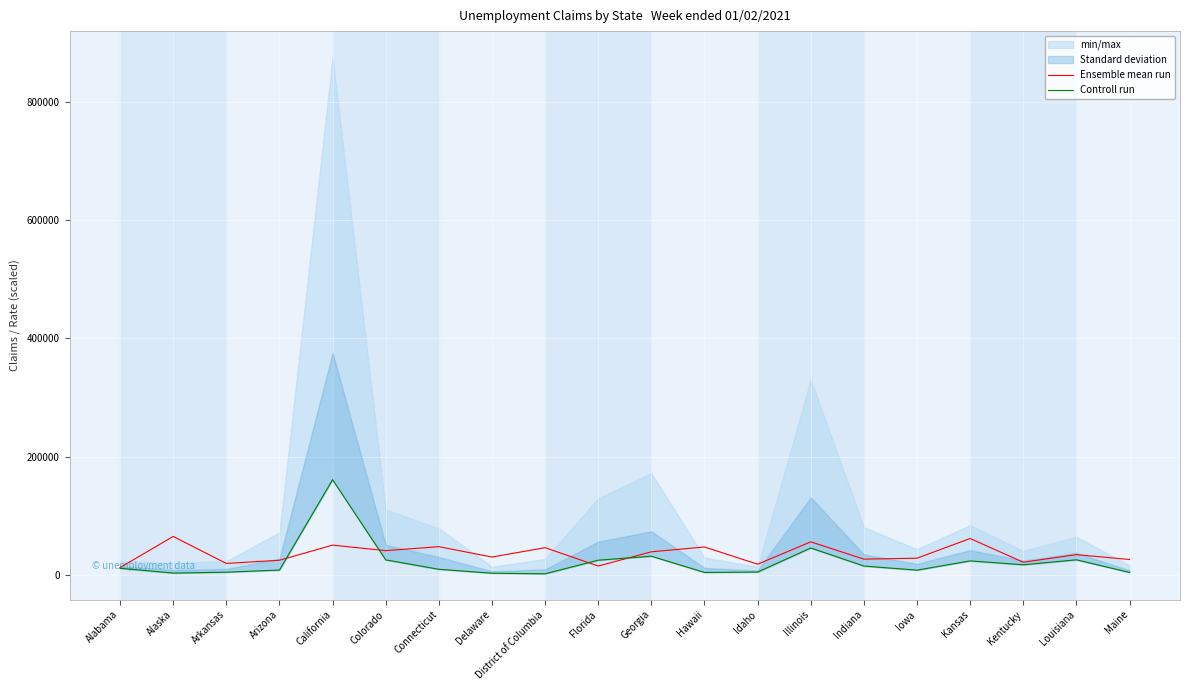

Which label corresponds to the largest value in the chart?

California